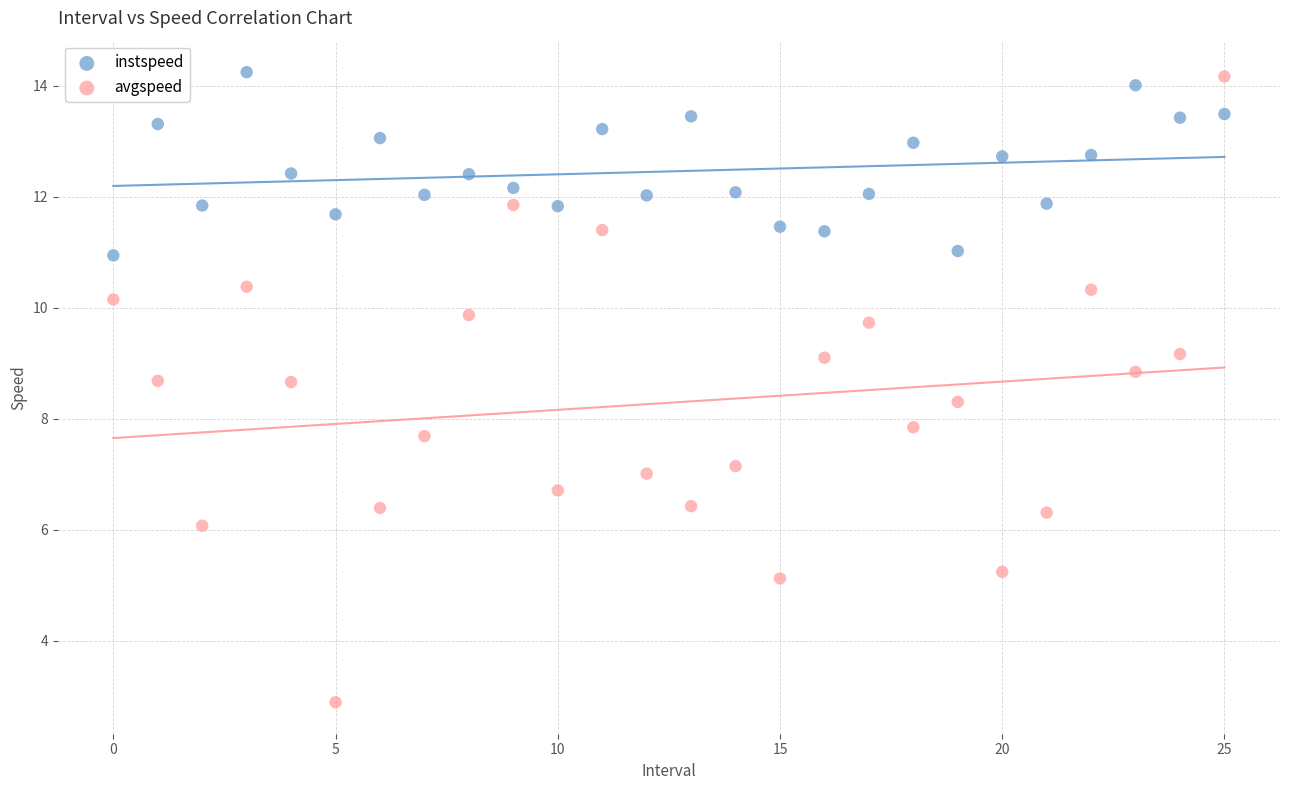

Across all data points, what is the range of Y values (max minus min)?

11.3